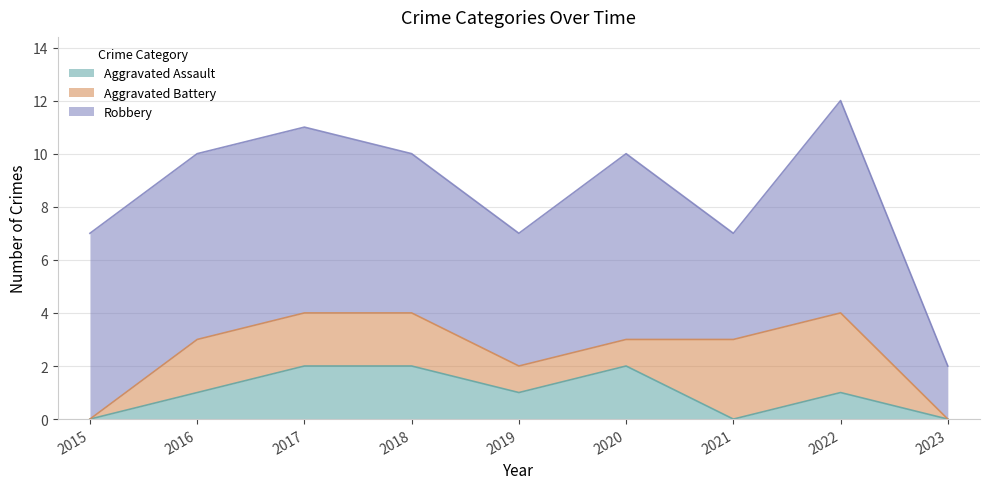

What is the greatest value displayed?

8